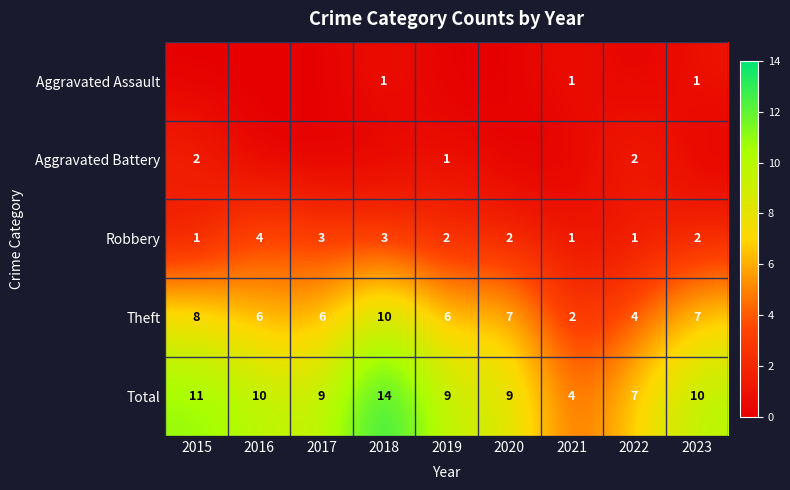

At which category is the sum across all series the highest?

2018